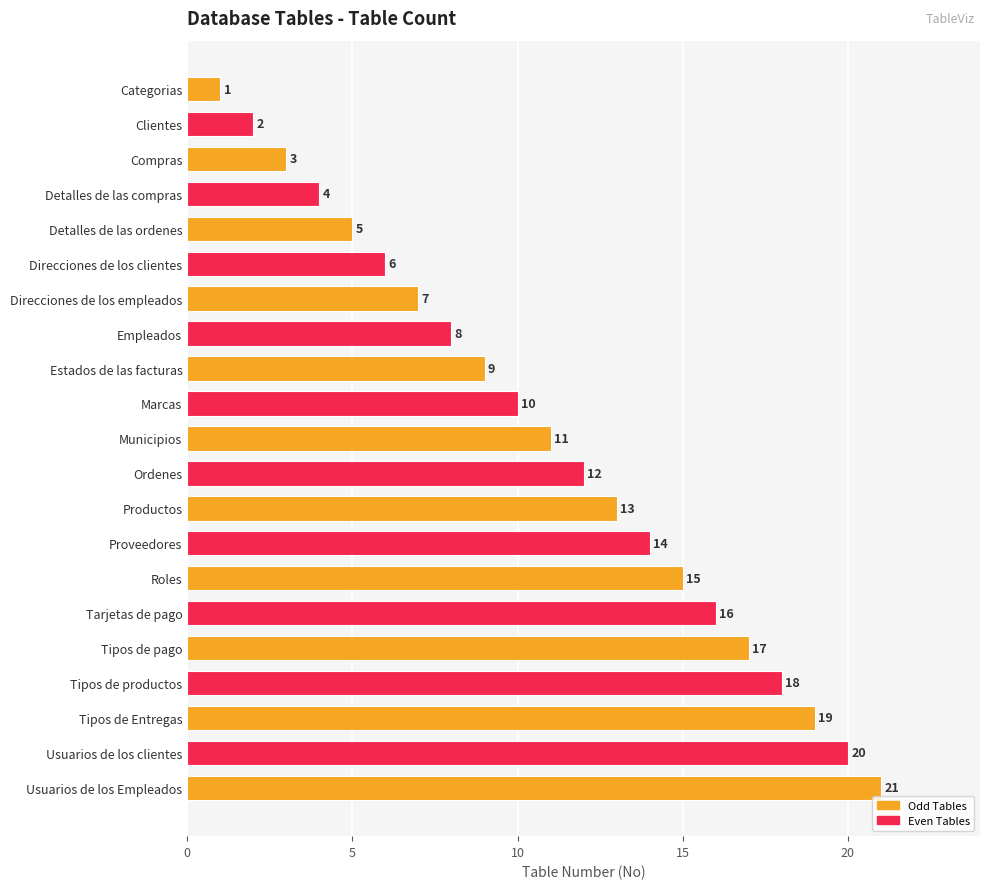

How many bars are there in total?

21